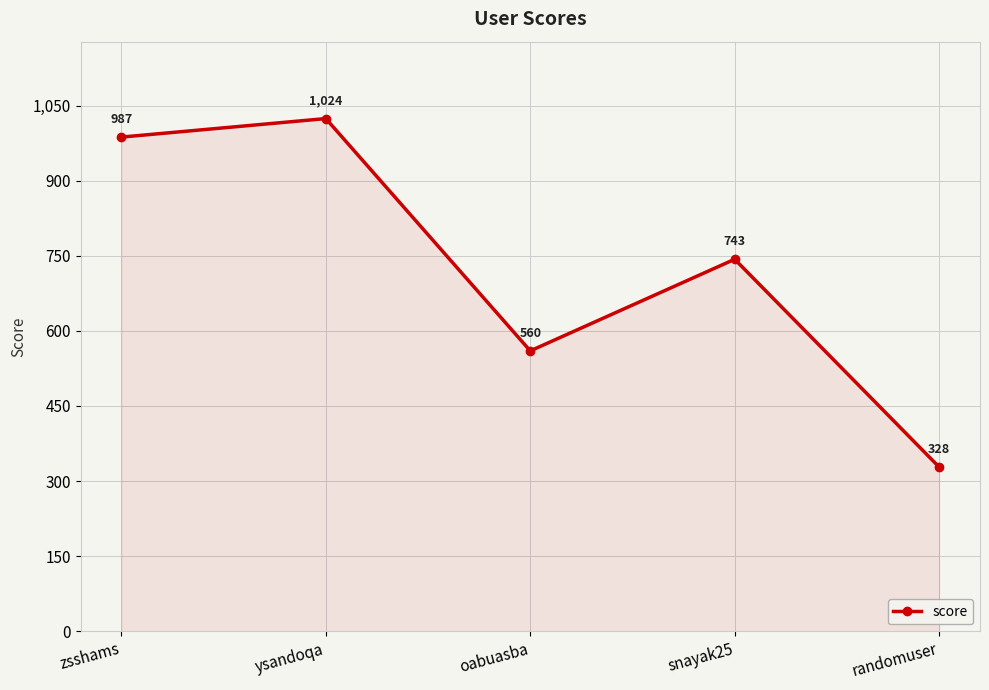

List the labels in order of value, largest first.

ysandoqa, zsshams, snayak25, oabuasba, randomuser